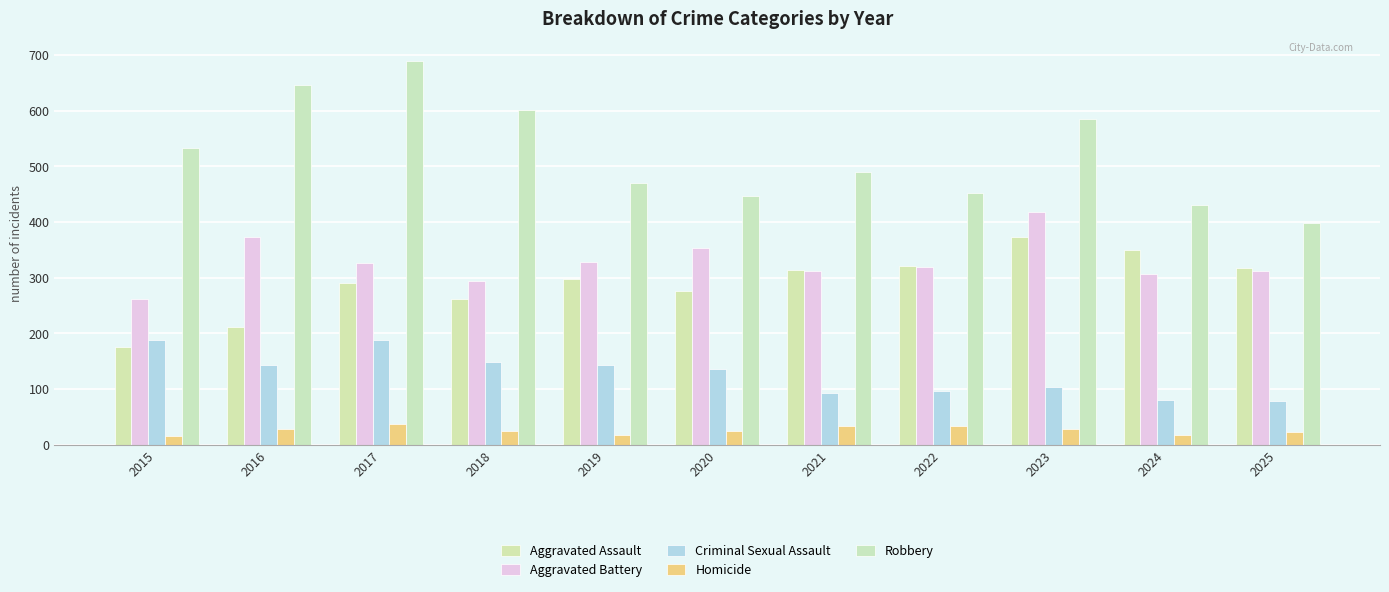

Between 2024 and 2023, which is larger?

2023